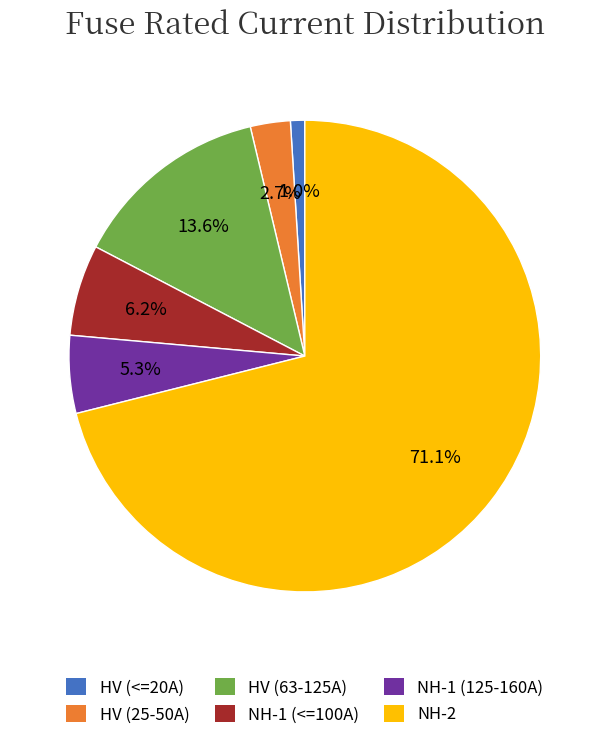

Does NH-2 account for over 50% of the chart?

Yes